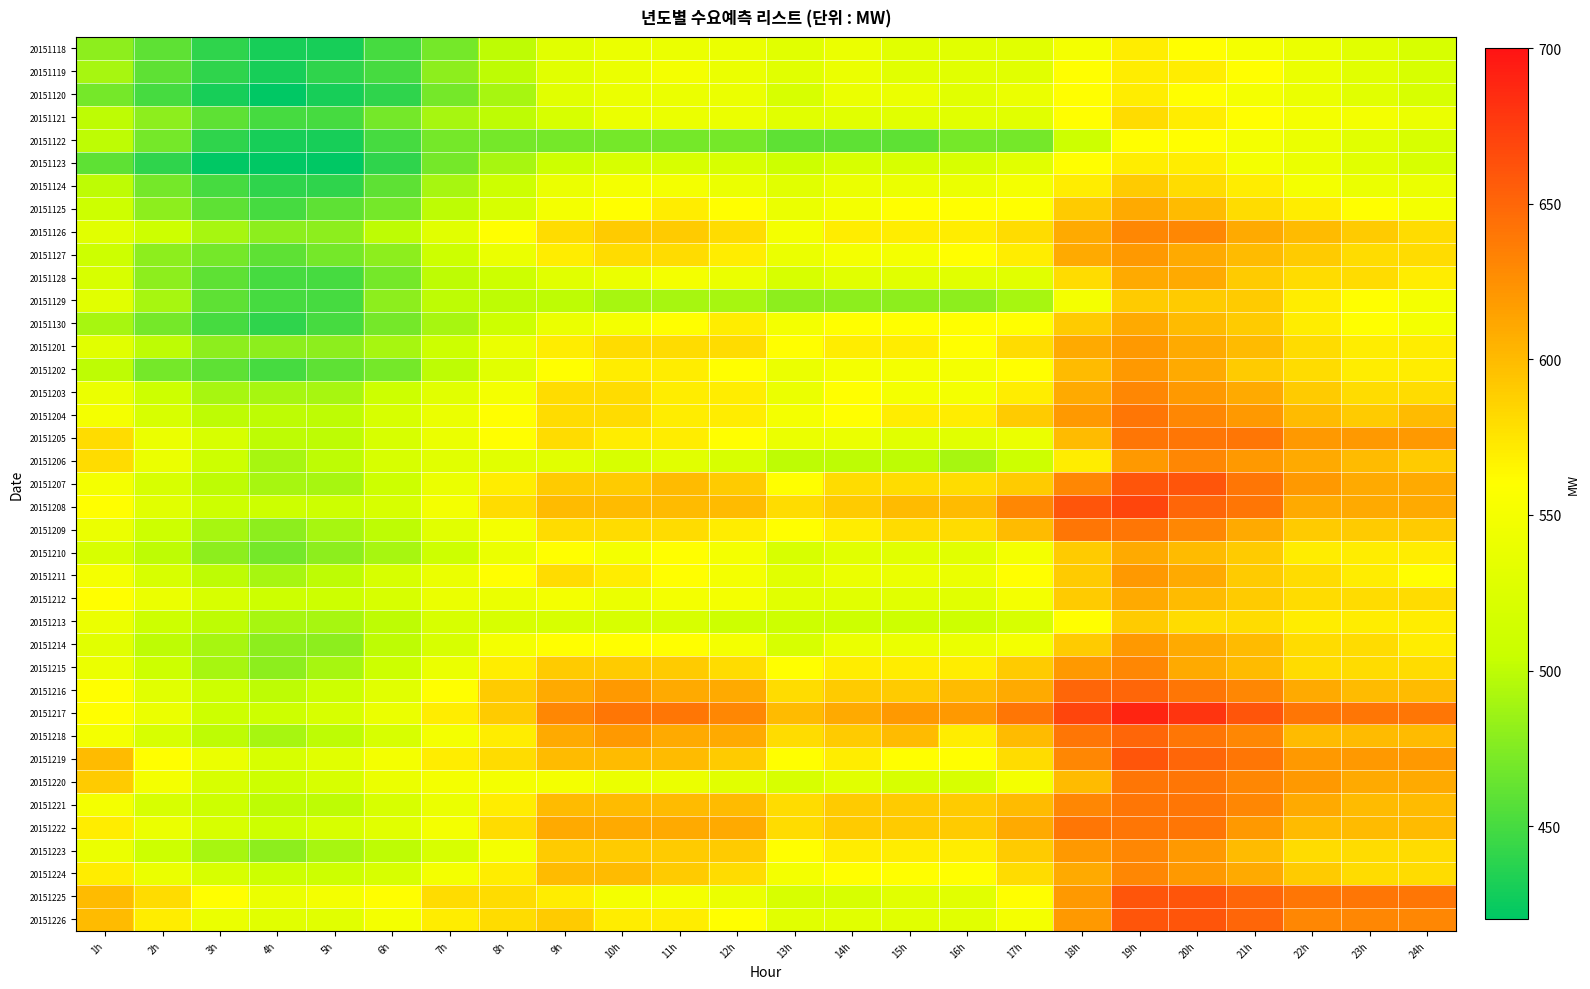

Which series has the largest total across all categories?

20151217